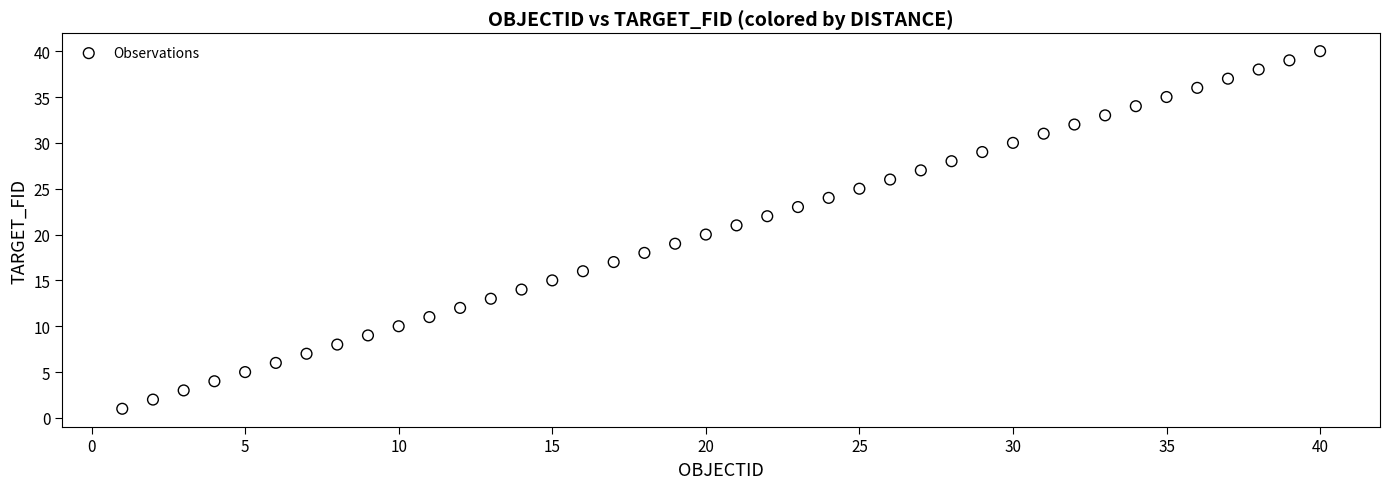

What is the range of Y values (max minus min)?

39